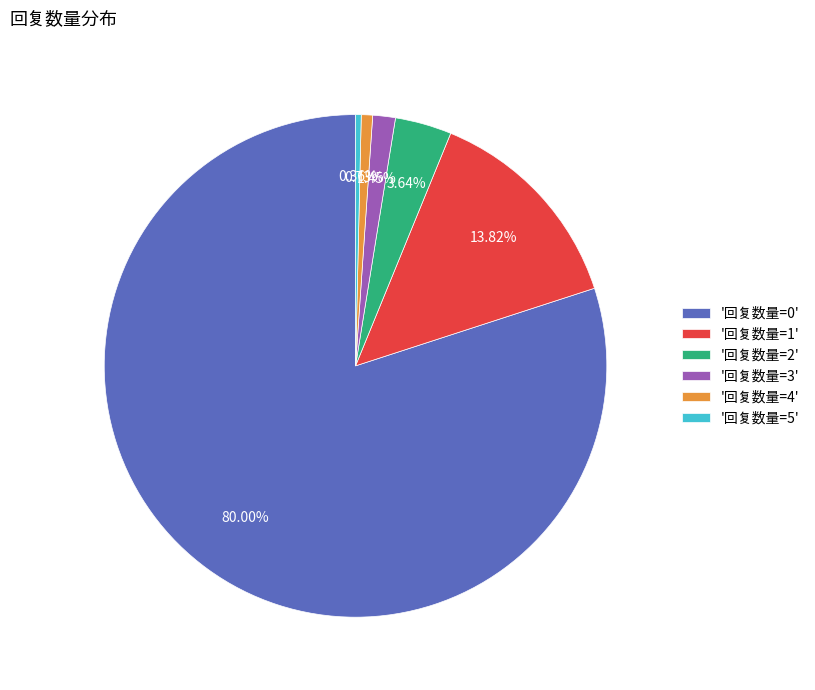

Do '回复数量=4' and '回复数量=3' together represent more than half of the pie?

No